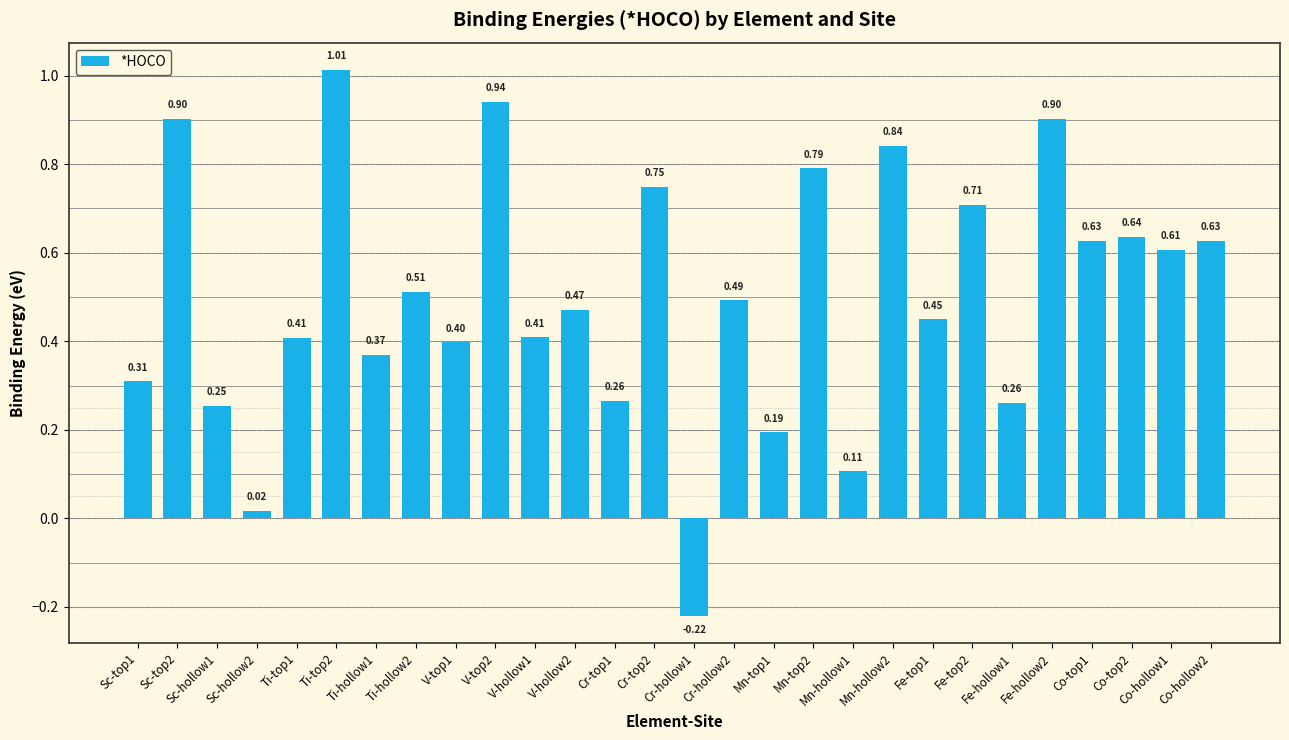

What is the change in value from Cr-hollow2 to Fe-hollow2?

+0.4